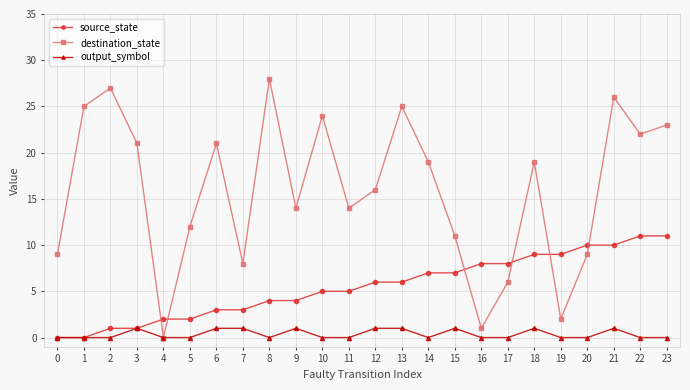

What are all the series names shown in the legend?

source_state, destination_state, output_symbol